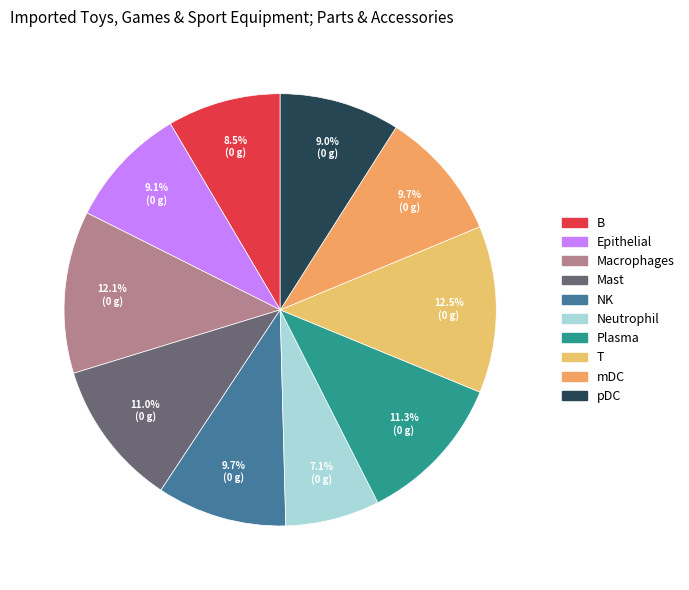

Is there a majority slice in this chart?

No